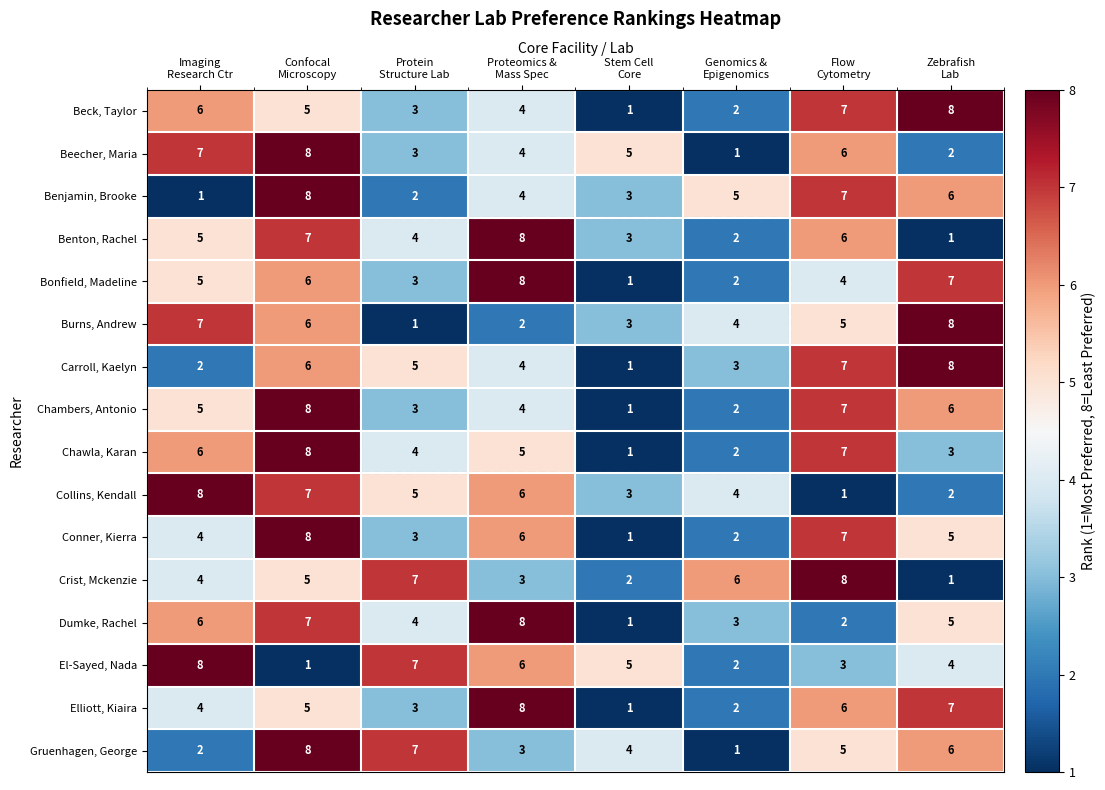

At how many categories does at least one series exceed 1?

8